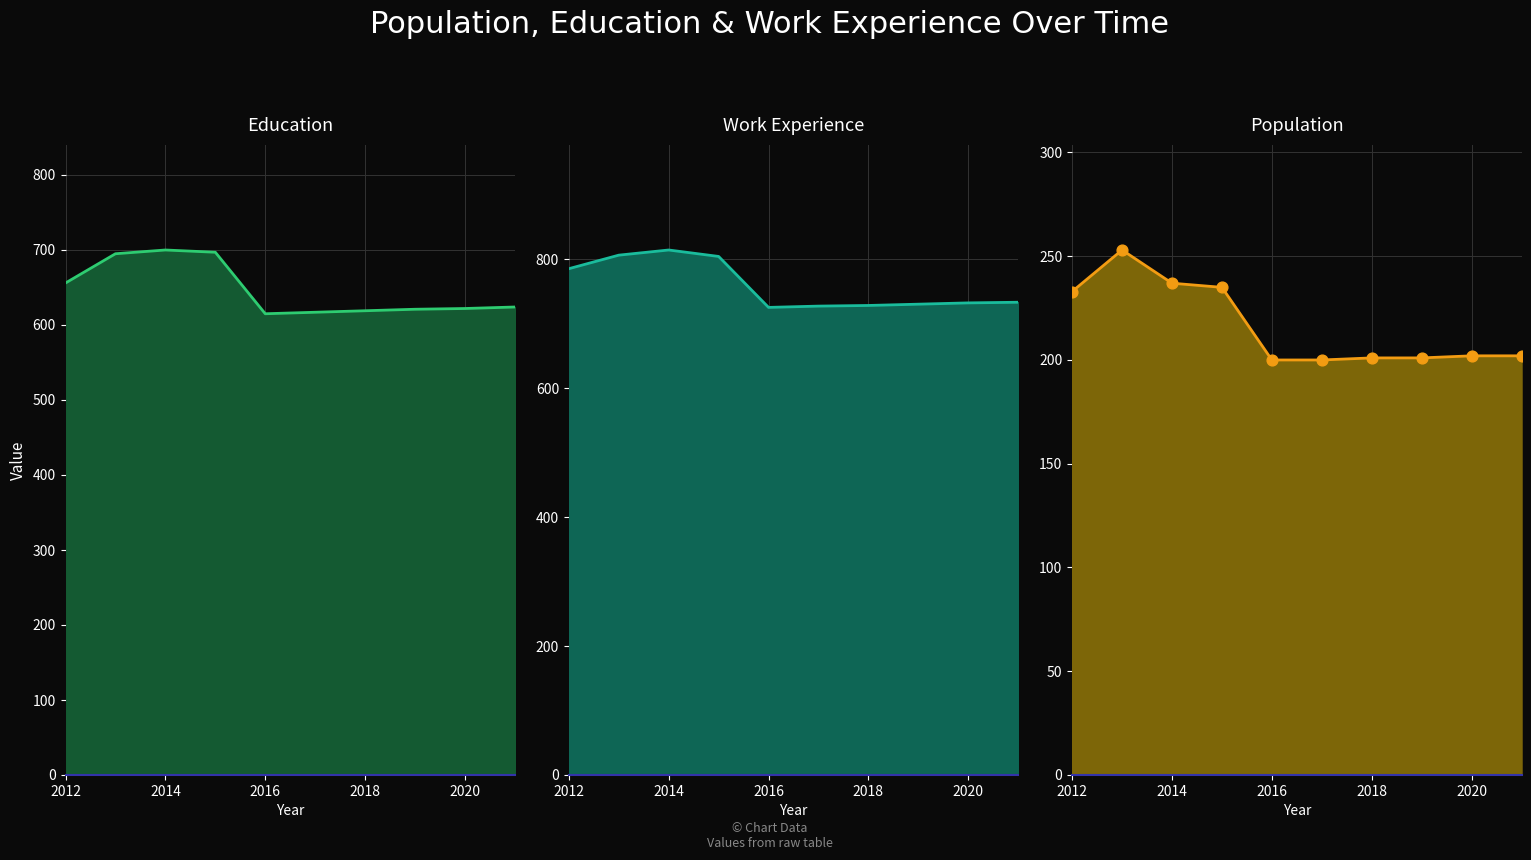

Which series has the widest spread of Y values?

Work_Experience